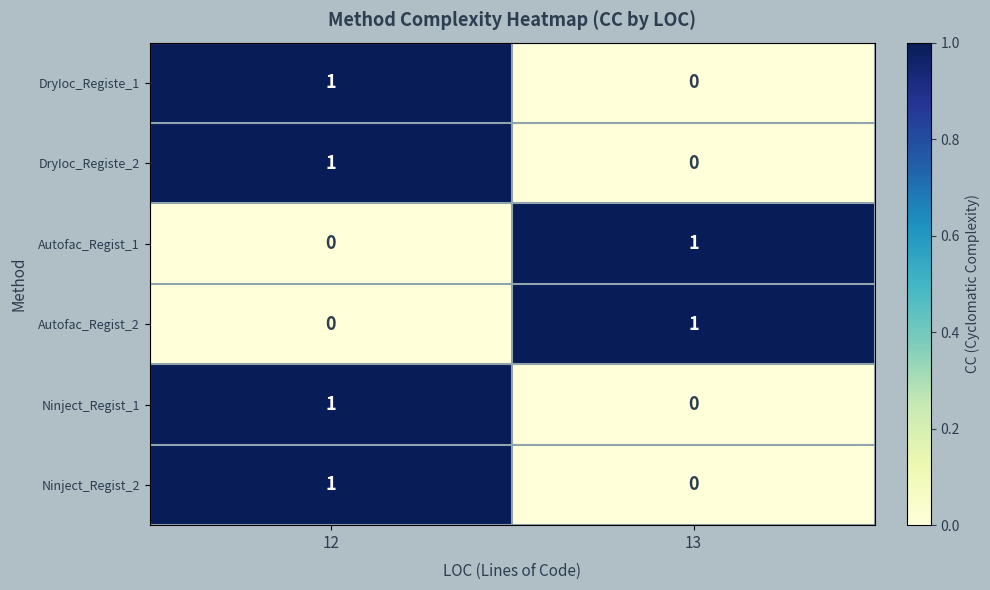

The value of Autofac_Regist_1 at 13 is 1. True or false?

True